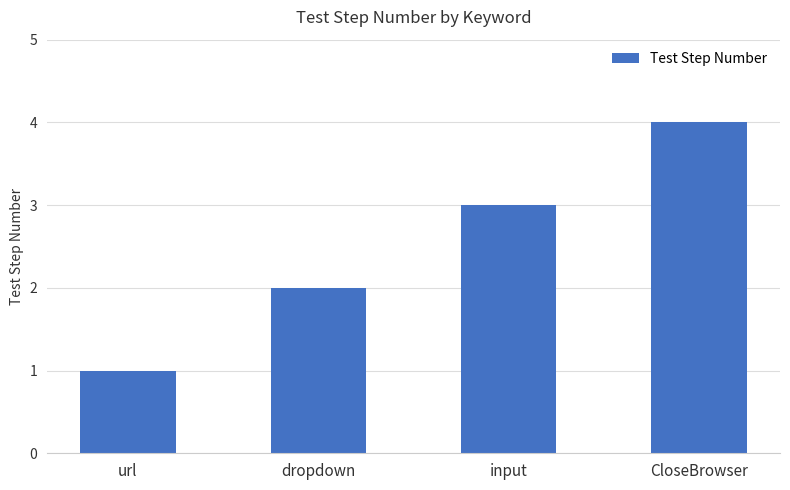

Does the chart contain any negative values?

No